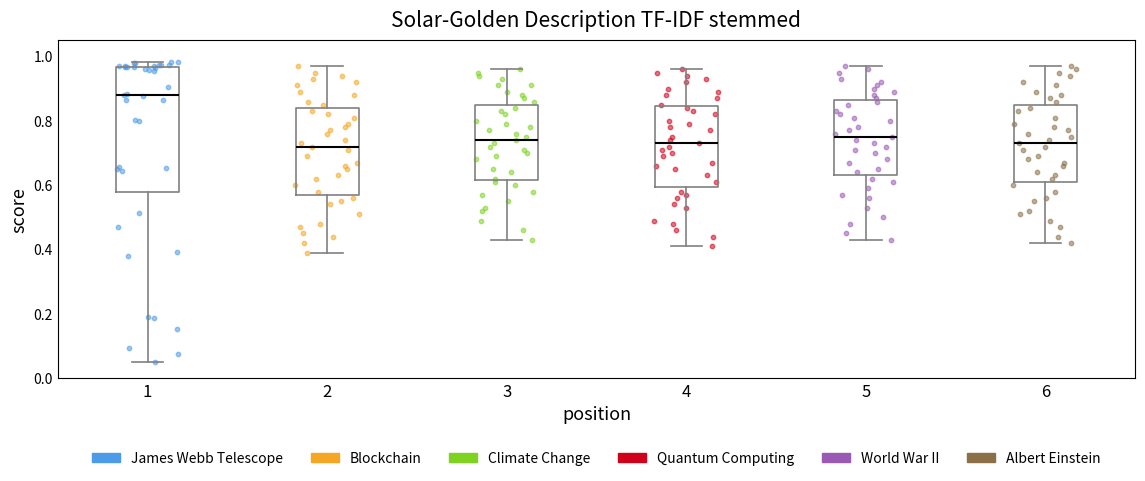

Reading left to right, read every box against the y-axis: the position of its median line, the range the box covers, and the ends of its whiskers. The values are not printed on the chart, so give them approximately, as read against the axis.

1: median 0.88, box 0.58 to 0.96, whiskers 0.06 to 0.98
2: median 0.72, box 0.58 to 0.84, whiskers 0.40 to 0.98
3: median 0.74, box 0.62 to 0.86, whiskers 0.44 to 0.96
4: median 0.74, box 0.60 to 0.84, whiskers 0.42 to 0.96
5: median 0.76, box 0.64 to 0.86, whiskers 0.44 to 0.98
6: median 0.74, box 0.62 to 0.86, whiskers 0.42 to 0.98